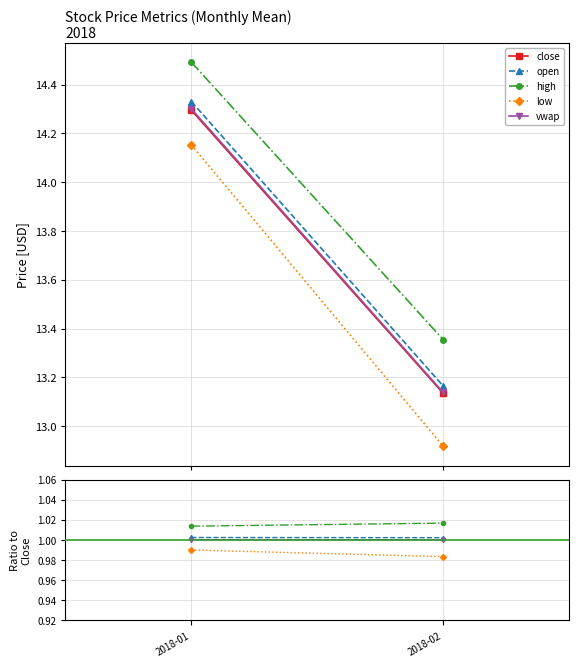

At which label is open closest to 1?

2018-02